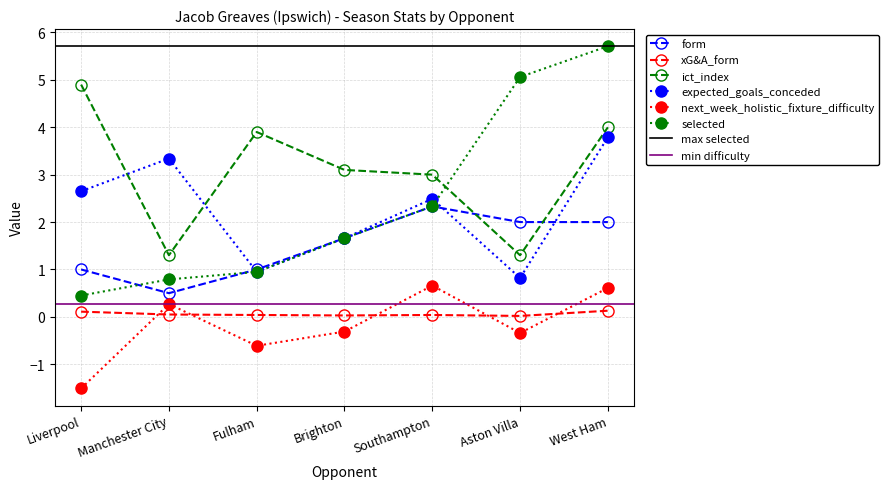

Reading left to right, extract all data points from this chart.

form: Liverpool=1.0	Manchester City=0.5	Fulham=1.0	Brighton=1.7	Southampton=2.3	Aston Villa=2.0	West Ham=2.0
xG&A_form: Liverpool=0.1	Manchester City=0.1	Fulham=0.0	Brighton=0.0	Southampton=0.0	Aston Villa=0.0	West Ham=0.1
ict_index: Liverpool=4.9	Manchester City=1.3	Fulham=3.9	Brighton=3.1	Southampton=3.0	Aston Villa=1.3	West Ham=4.0
expected_goals_conceded: Liverpool=2.6	Manchester City=3.3	Fulham=0.9	Brighton=1.7	Southampton=2.5	Aston Villa=0.8	West Ham=3.8
next_week_holistic_fixture_difficulty: Liverpool=-1.5	Manchester City=0.3	Fulham=-0.6	Brighton=-0.3	Southampton=0.7	Aston Villa=-0.3	West Ham=0.6
selected: Liverpool=0.5	Manchester City=0.8	Fulham=0.9	Brighton=1.7	Southampton=2.3	Aston Villa=5.1	West Ham=5.7